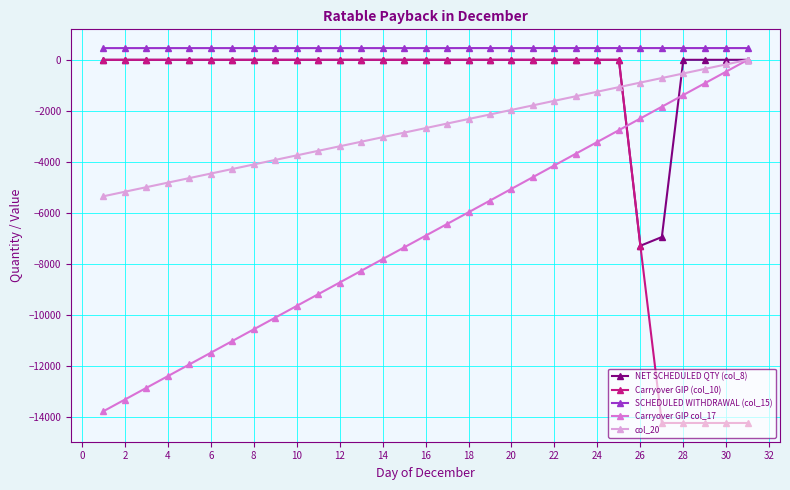

Which series has the largest total across all categories?

SCHEDULED WITHDRAWAL (col_15)